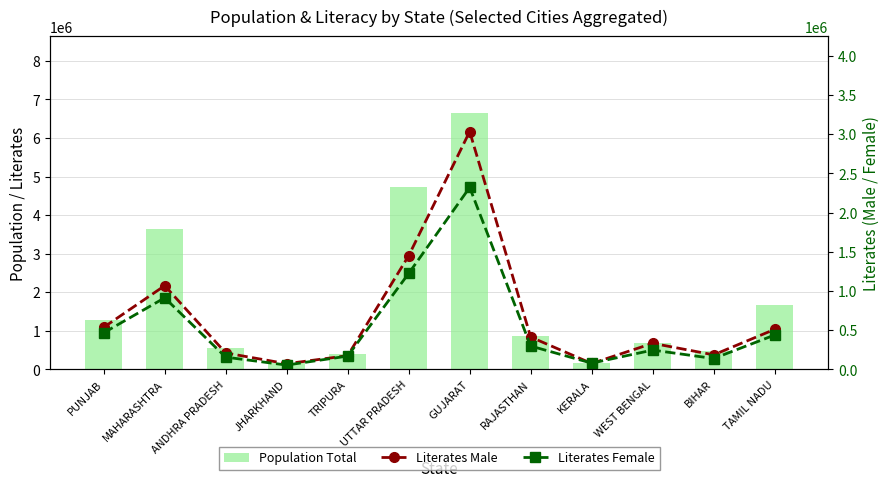

True or false: Literates Male has a value of 536409 at PUNJAB.

True